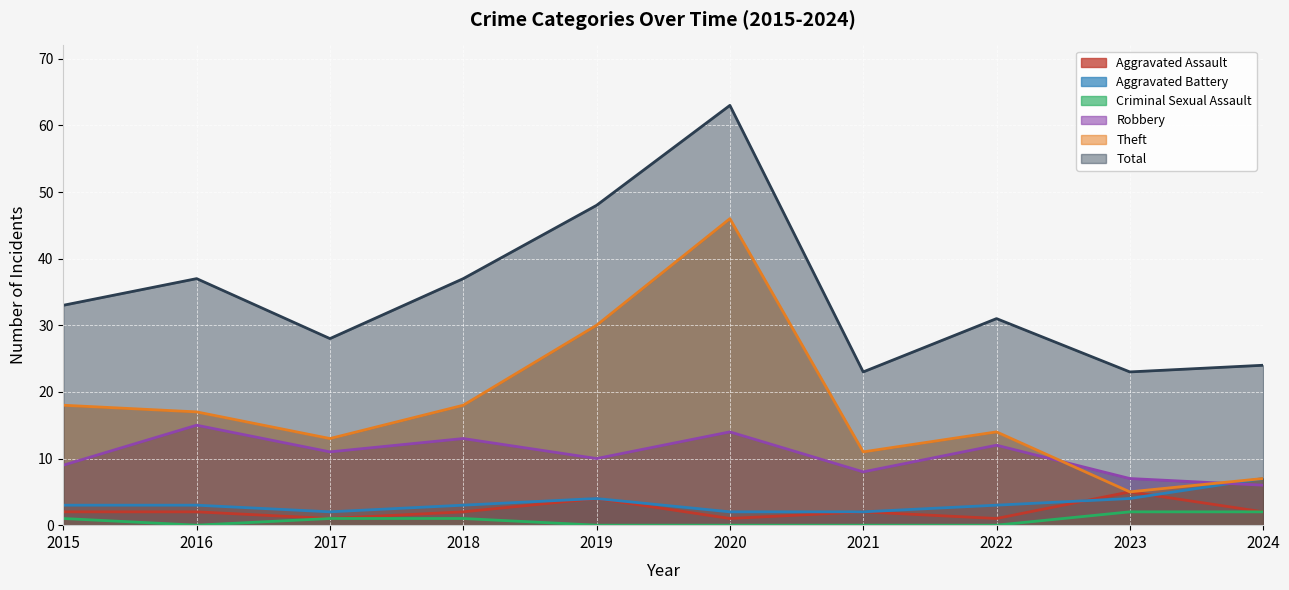

How many data points in Aggravated Assault are less than 2?

3